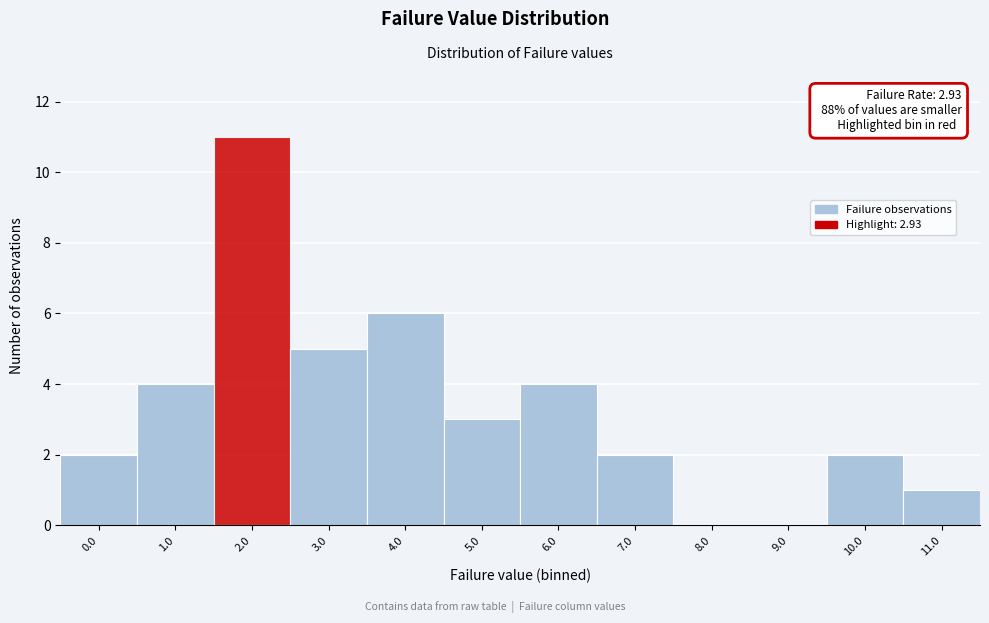

Reading left to right, list all the values displayed in this chart.

0.0=2	1.0=4	2.0=11	3.0=5	4.0=6	5.0=3	6.0=4	7.0=2	8.0=0	9.0=0	10.0=2	11.0=1